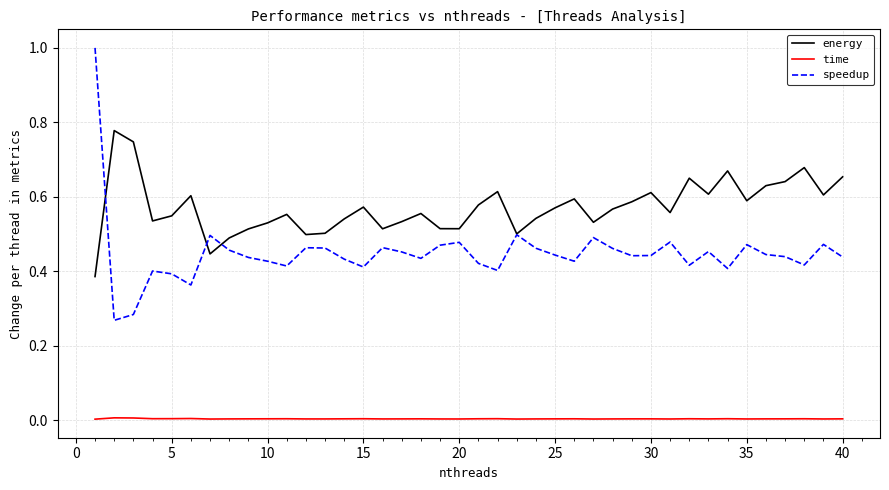

Rank the series by their average value, from lowest to highest.

time, speedup, energy